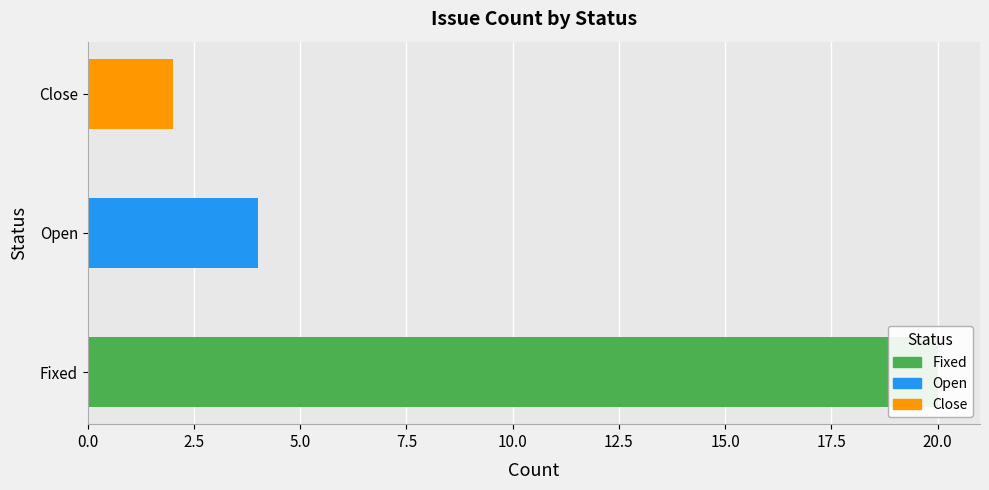

Reading right to left, transcribe all the data shown in this chart.

Close=2	Open=4	Fixed=20